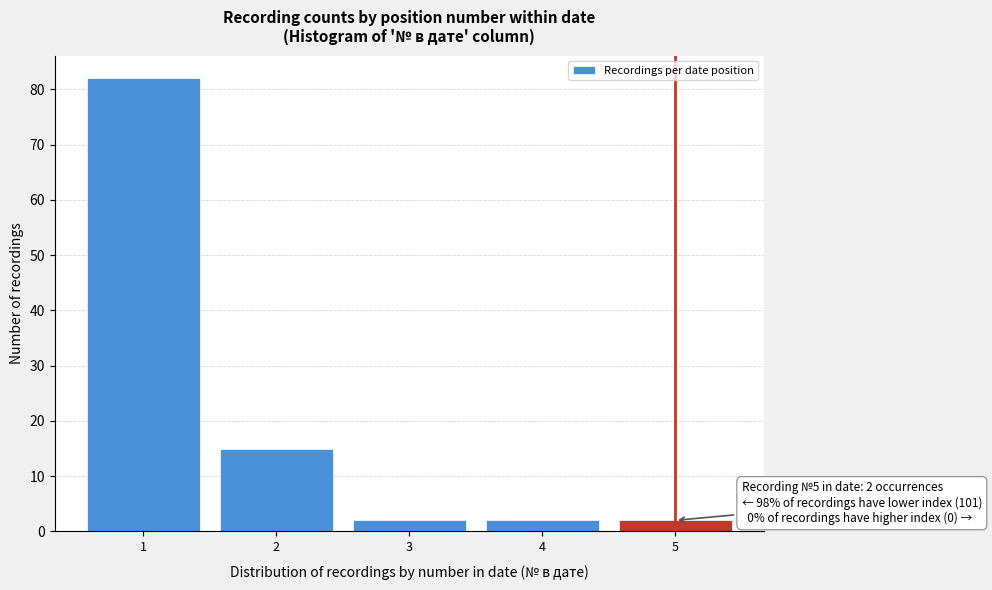

Which range on the x-axis has the tallest bar?

0.5 to 1.5